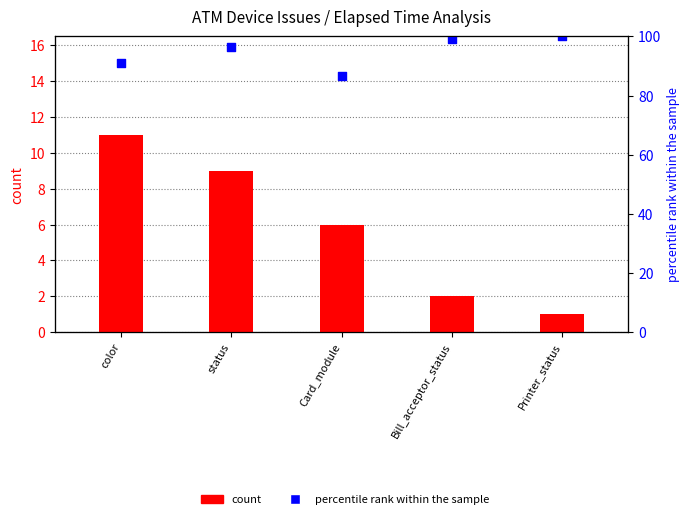

Which series reaches the maximum Y coordinate?

percentile rank within the sample